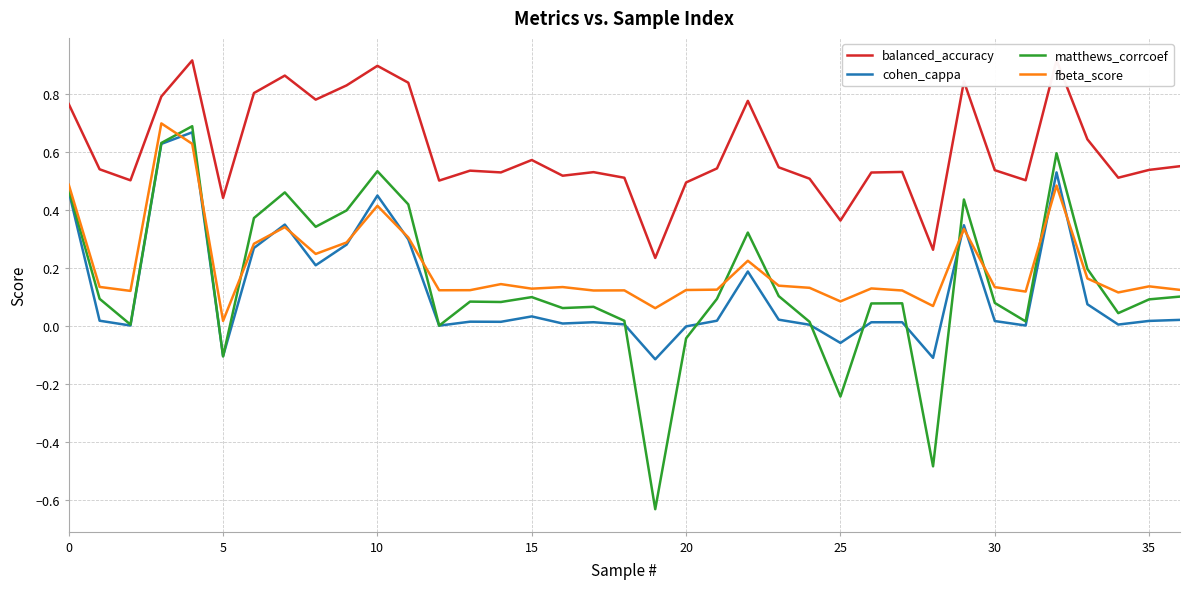

The cohen_cappa series shows -0.1 at 5. True or false?

True